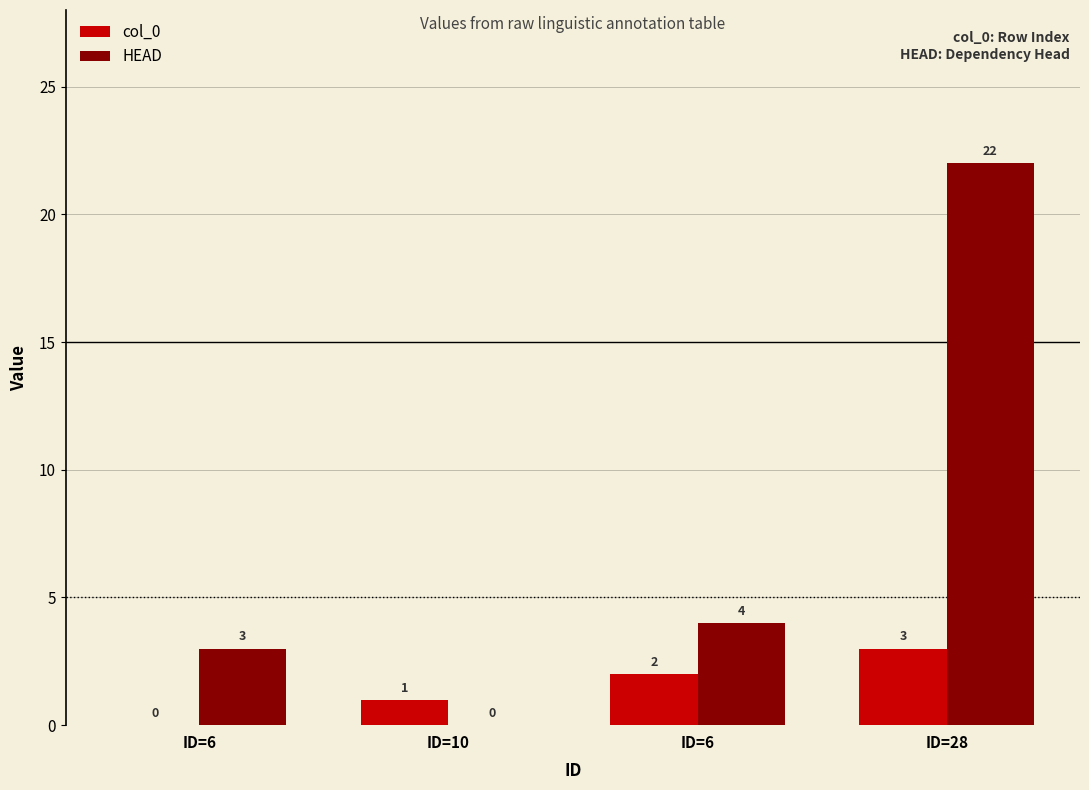

What is the greatest value displayed?

22